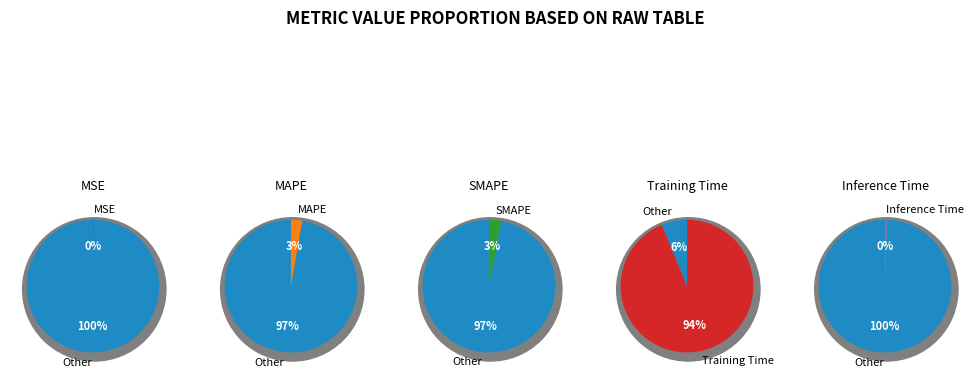

To the nearest percent, what is the difference between the largest and smallest slice percentages?

94%